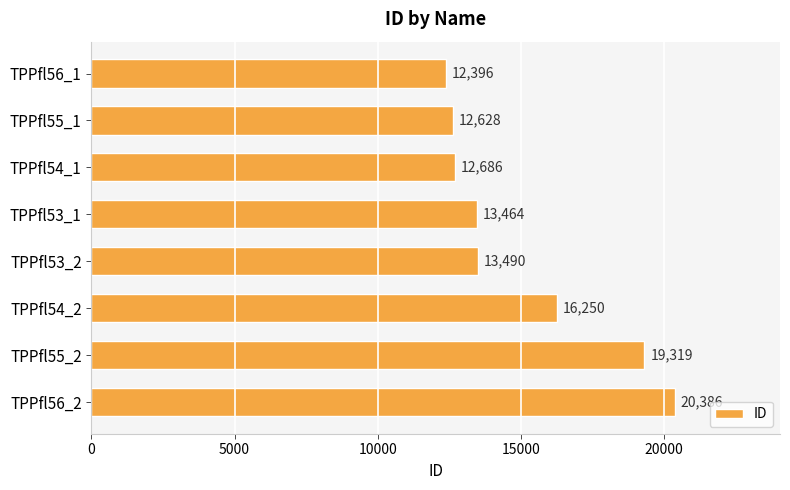

What is the ratio of the value at TPPfl55_1 to the value at TPPfl56_1?

1.0